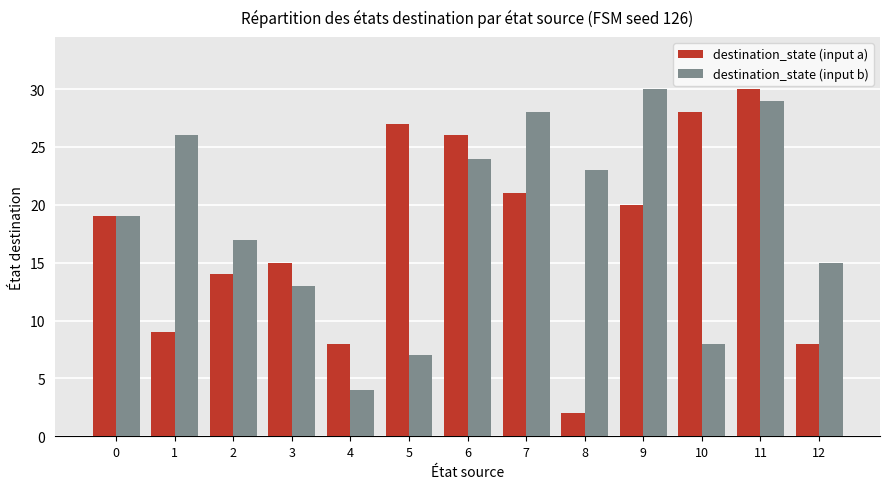

Reading left to right, list all the values displayed in this chart.

destination_state (input a): 19	9	14	15	8	27	26	21	2	20	28	30	8
destination_state (input b): 19	26	17	13	4	7	24	28	23	30	8	29	15